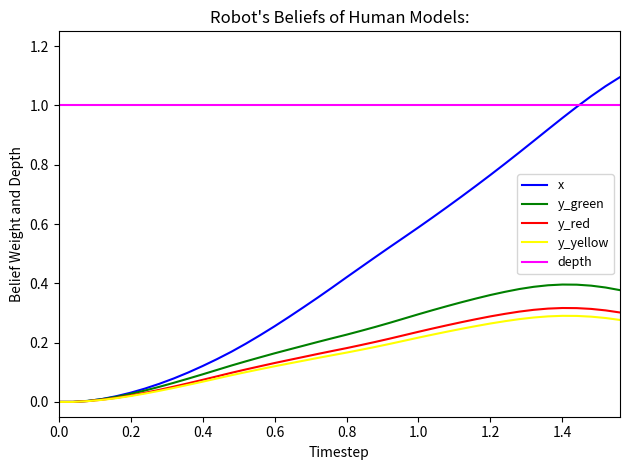

True or false: y_green and depth intersect in this chart.

False